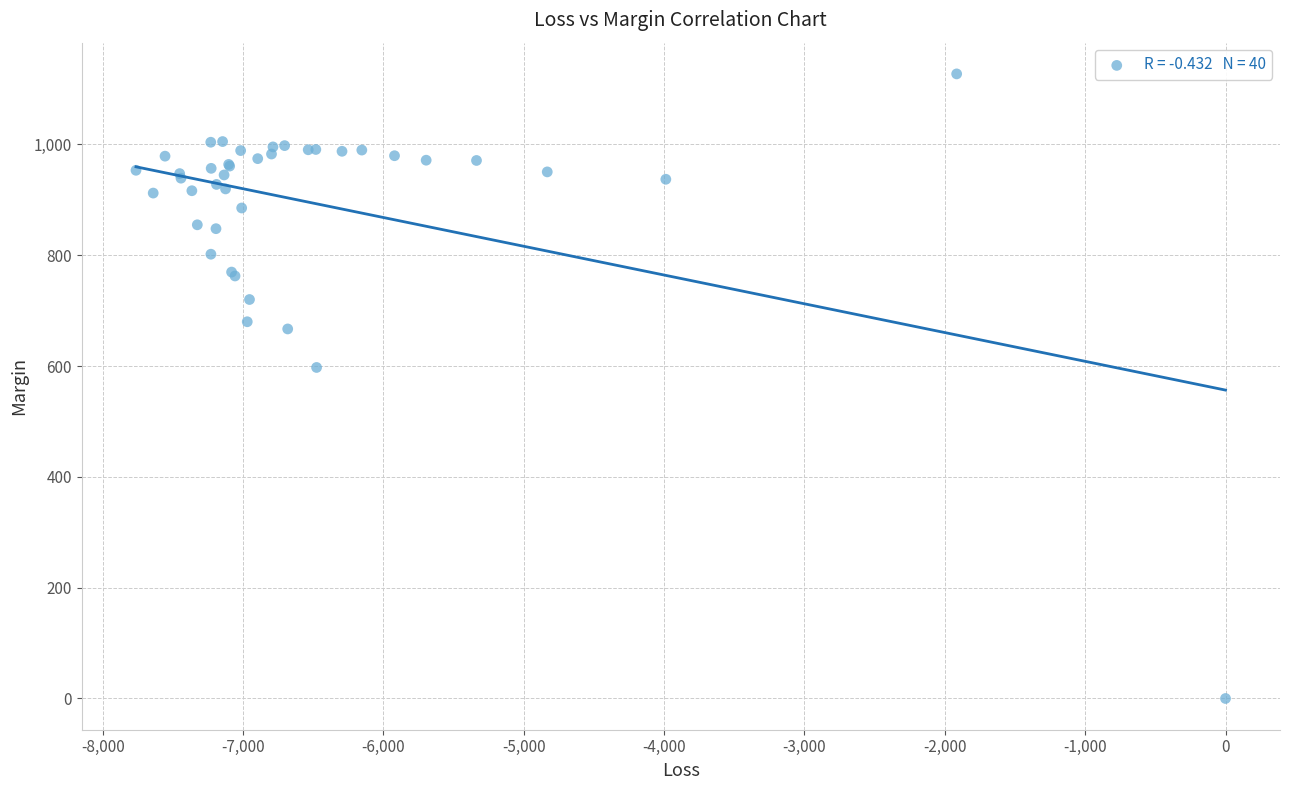

What Y value in the scatter plot is closest to 563?

597.5